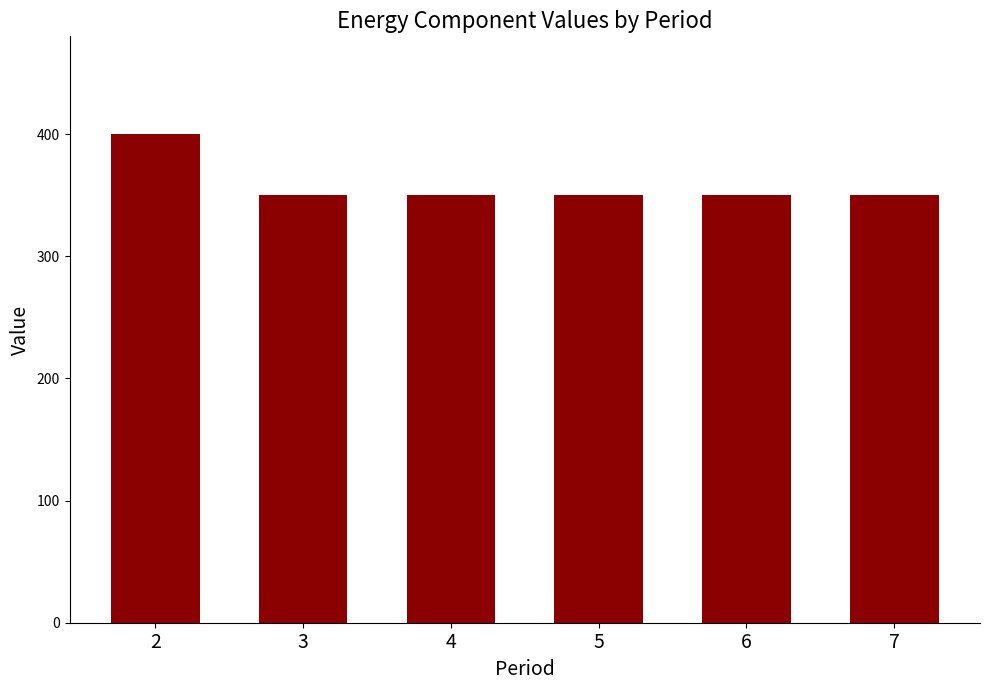

True or false: the data shows 560 at 3.

False